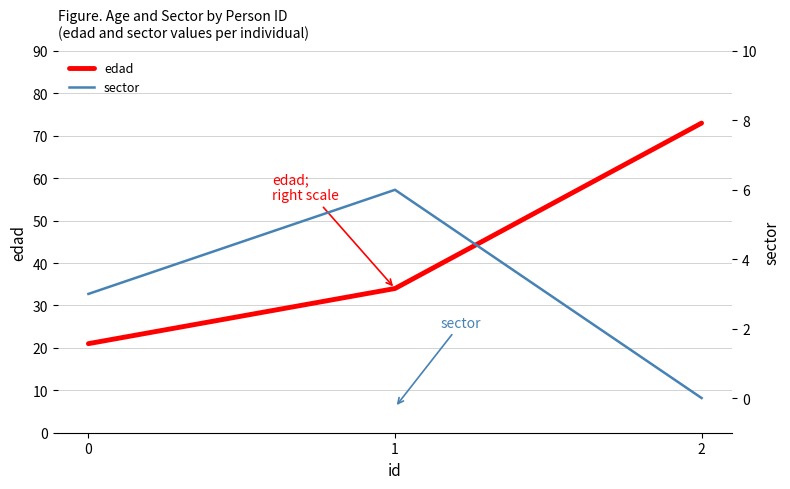

The value of edad at 0 is 32. True or false?

False